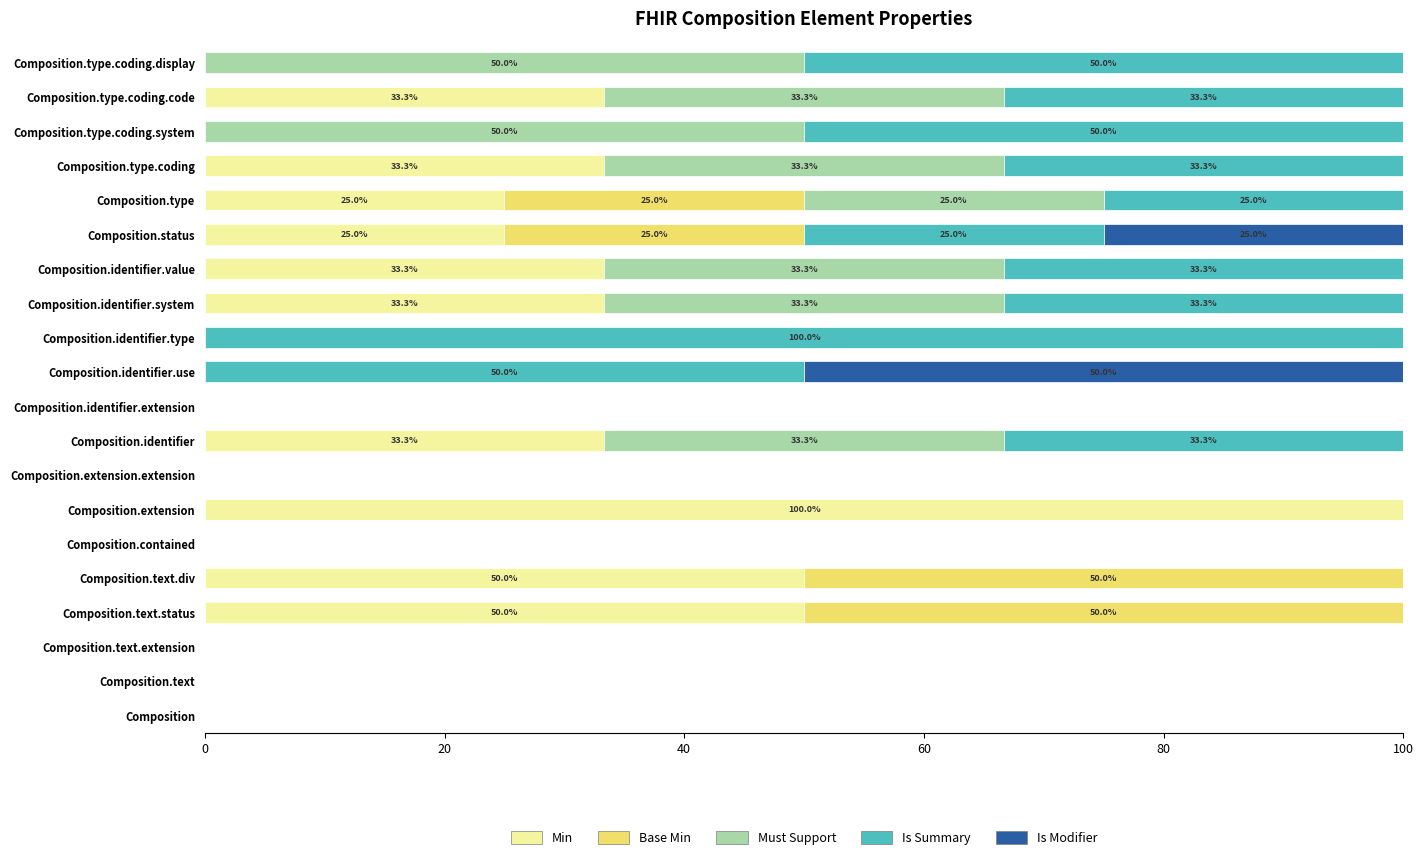

What are all the series names shown in the legend?

Min, Base Min, Must Support, Is Summary, Is Modifier